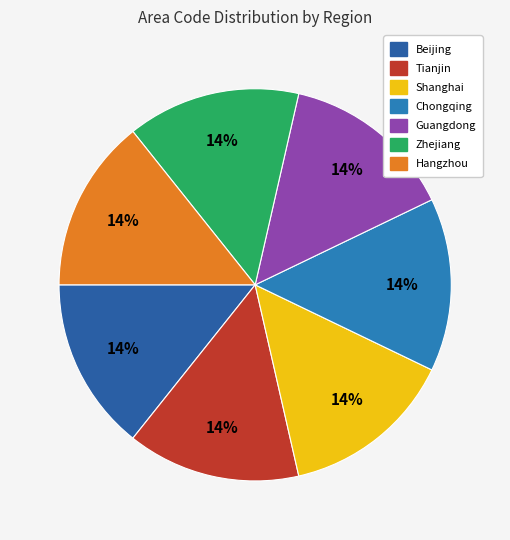

How many slices are in this pie chart?

7